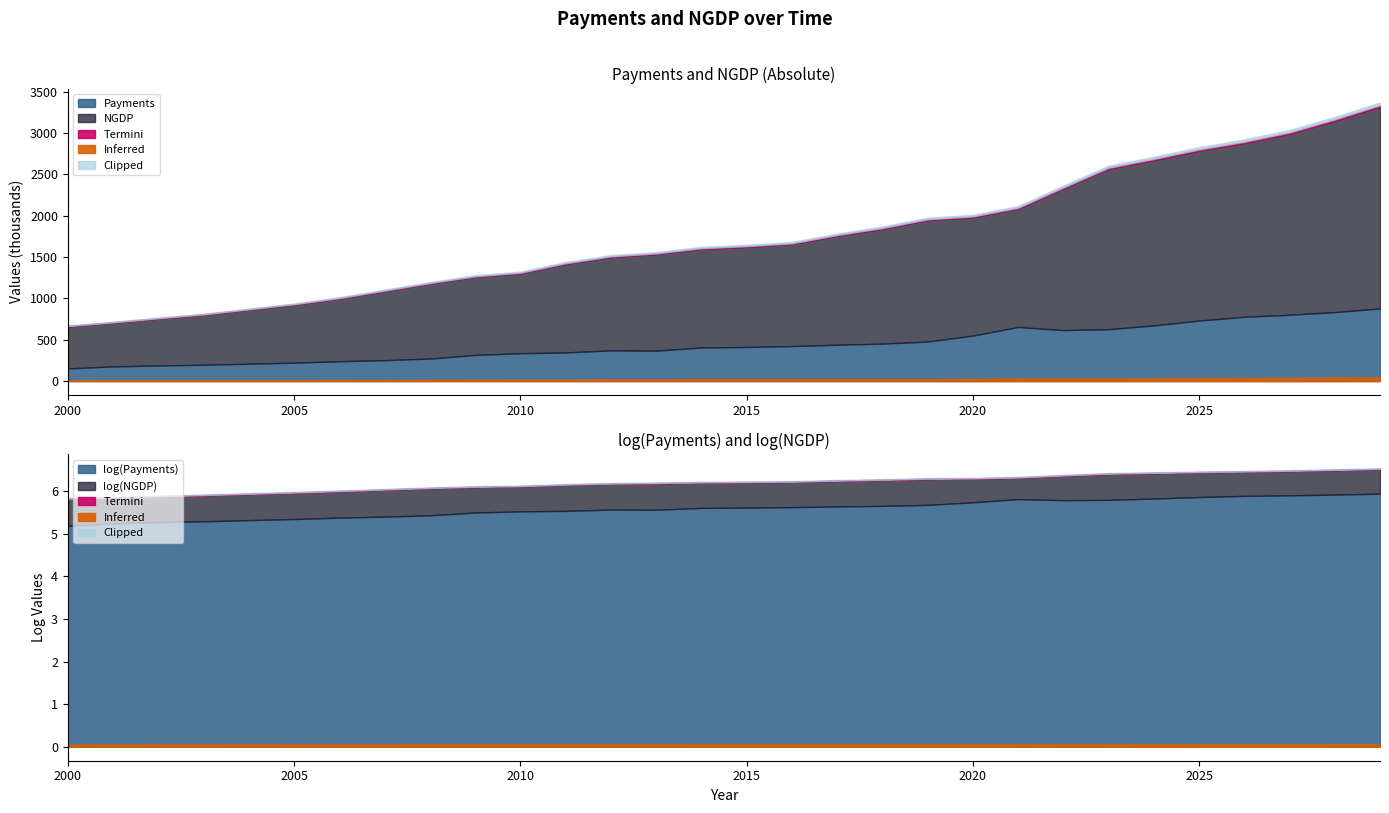

List the labels in order of NGDP value, largest first.

2029, 2028, 2027, 2026, 2025, 2024, 2023, 2022, 2021, 2020, 2019, 2018, 2017, 2016, 2015, 2014, 2013, 2012, 2011, 2010, 2009, 2008, 2007, 2006, 2005, 2004, 2003, 2002, 2001, 2000